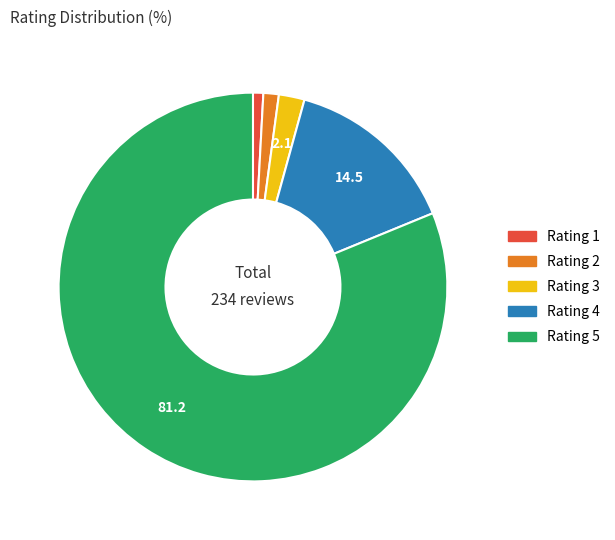

How many segments does this pie chart have?

5